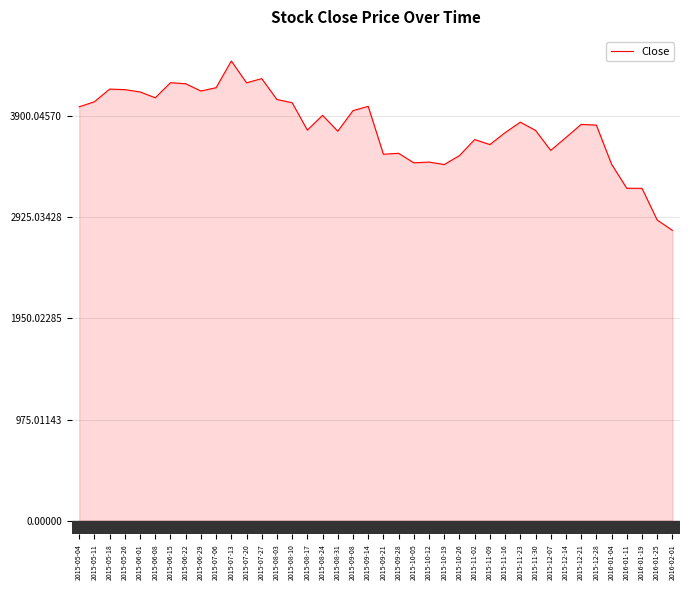

What position from the left is 2015-05-11?

2